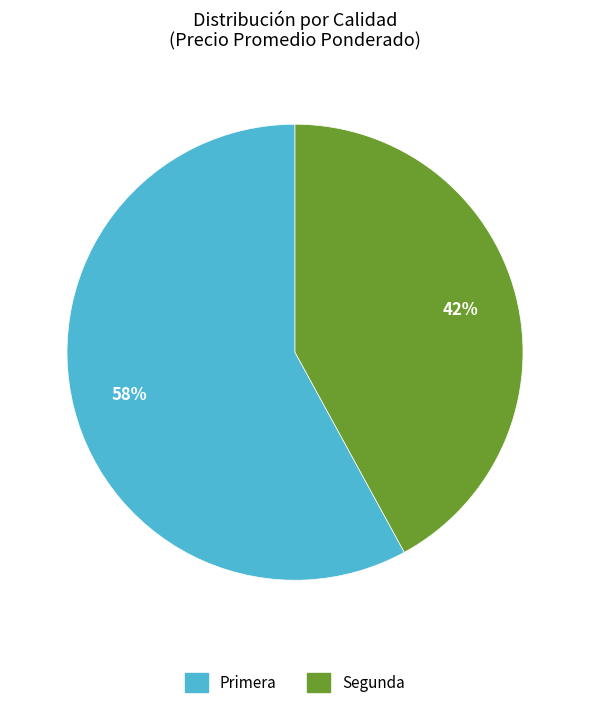

What percentage is the Primera slice, to the nearest percent?

58%